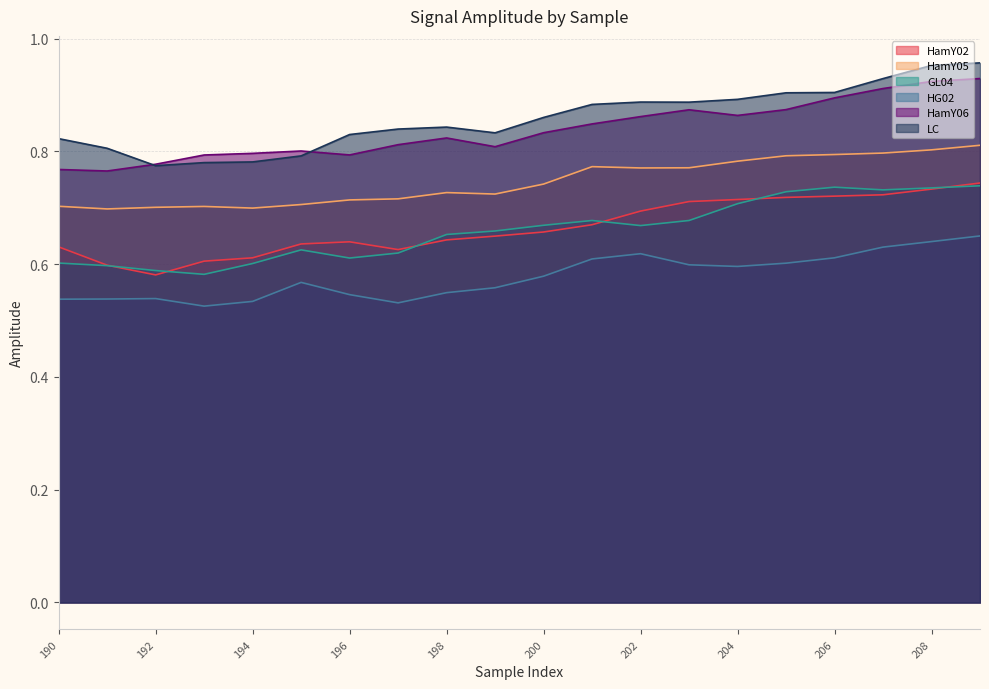

True or false: LC has more than 2 points higher than both neighbors.

False